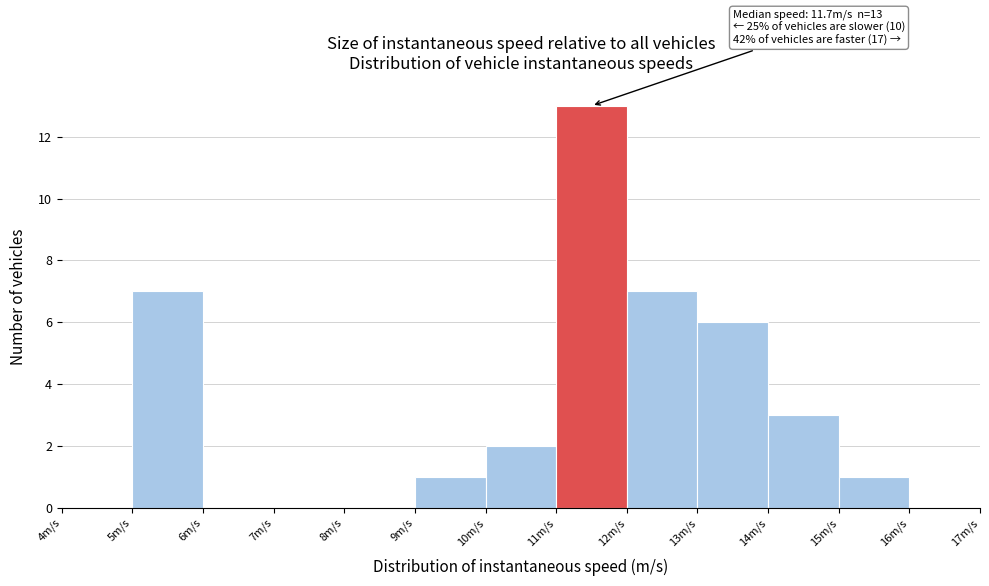

Over which range of the x-axis is the bar tallest?

11 to 12